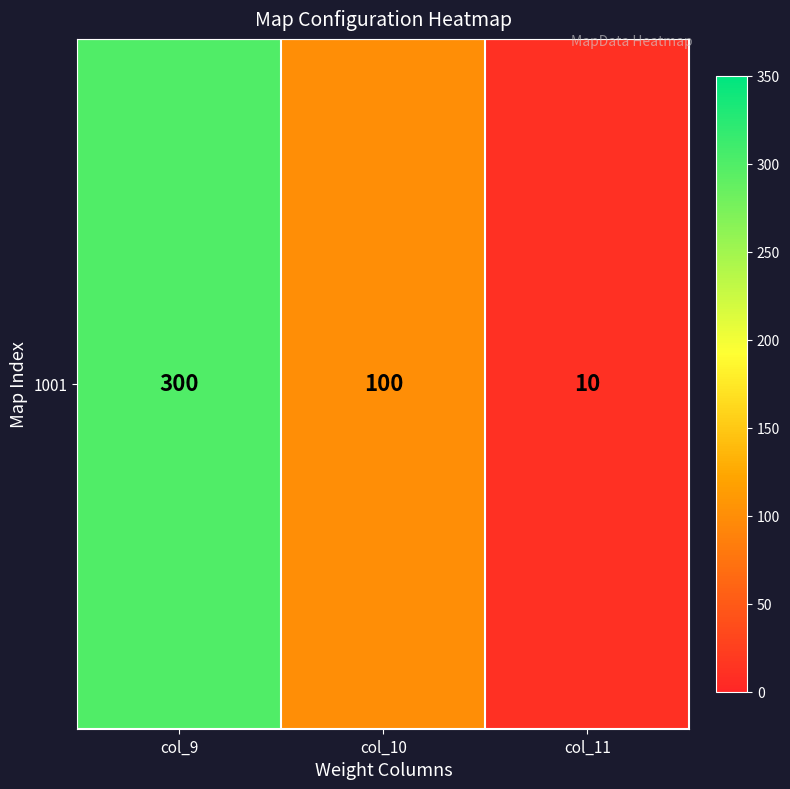

How many categories are shown in the chart?

3